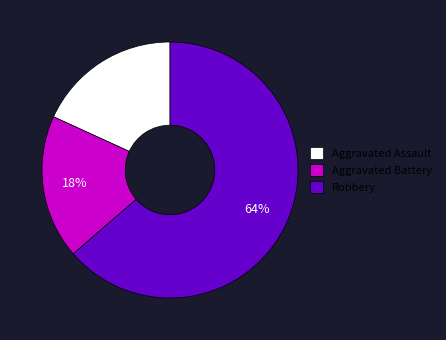

Is there any slice that represents more than half of the pie?

Yes